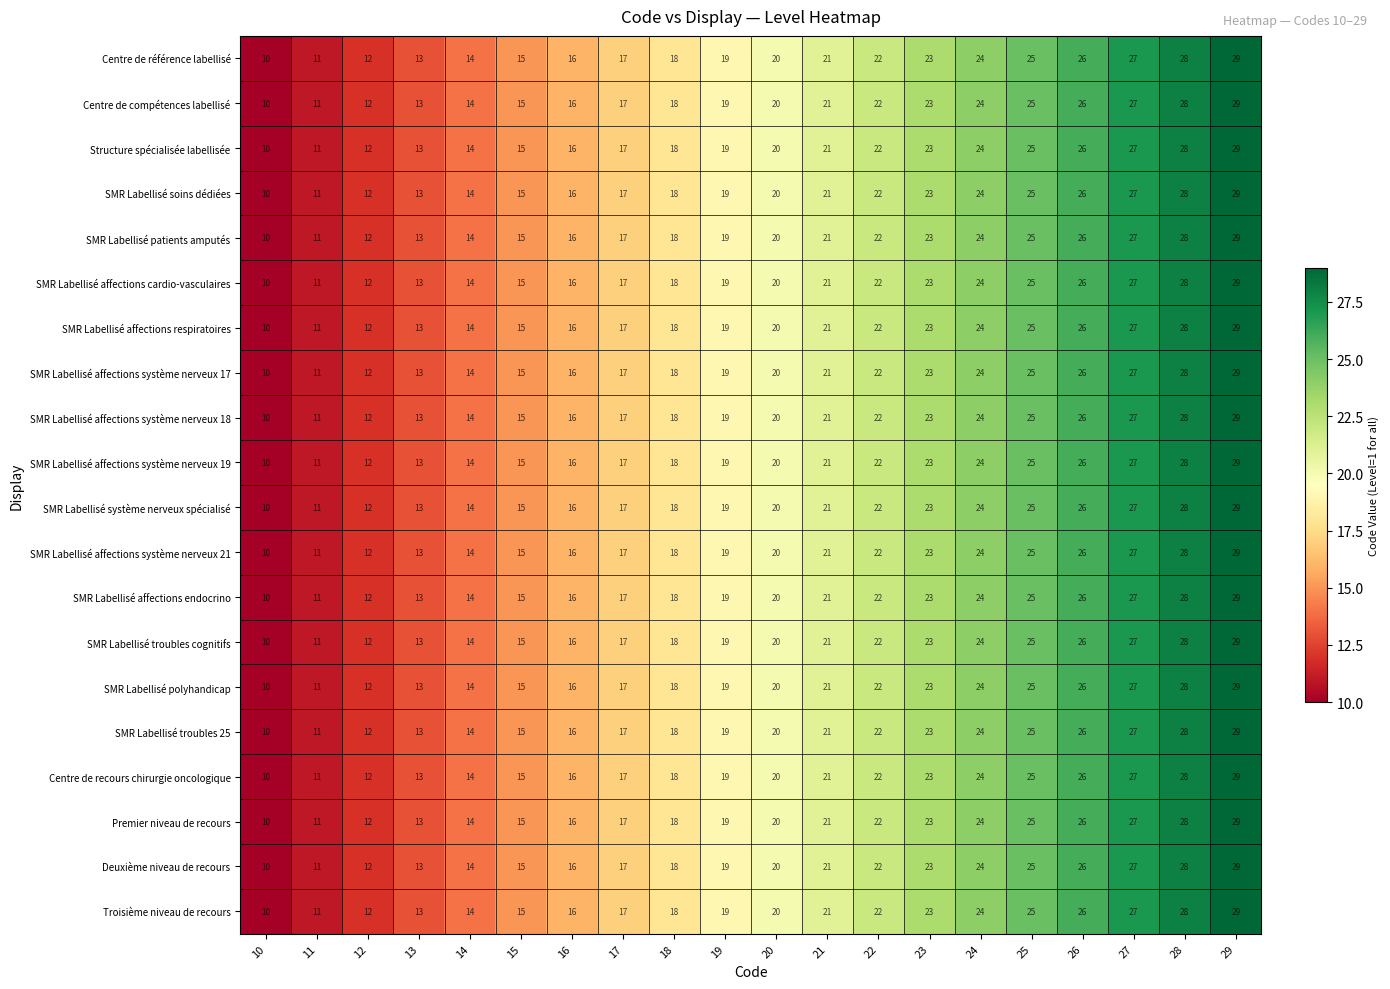

What is the difference between the second highest and minimum values in the SMR Labellisé affections système nerveux 21 series?

18